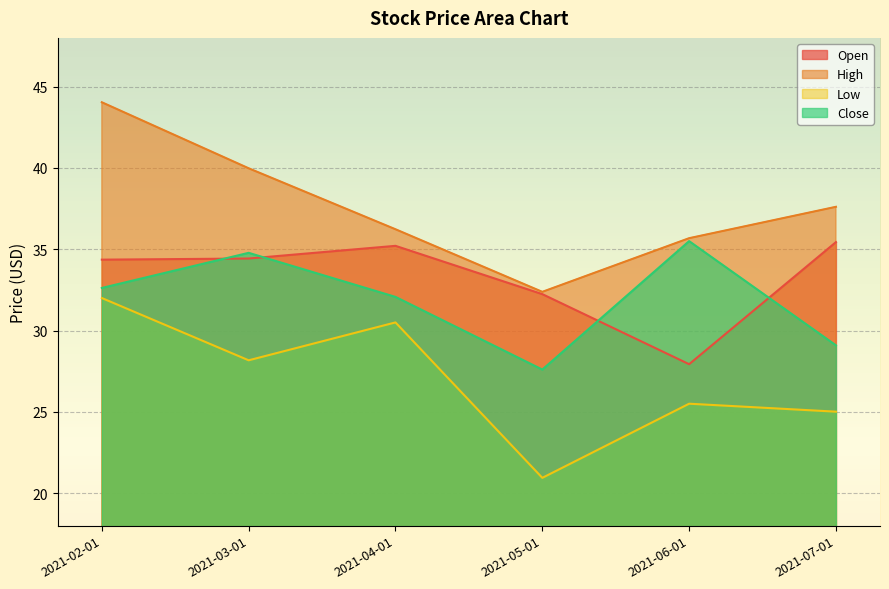

True or false: Close and High cross at least once.

False